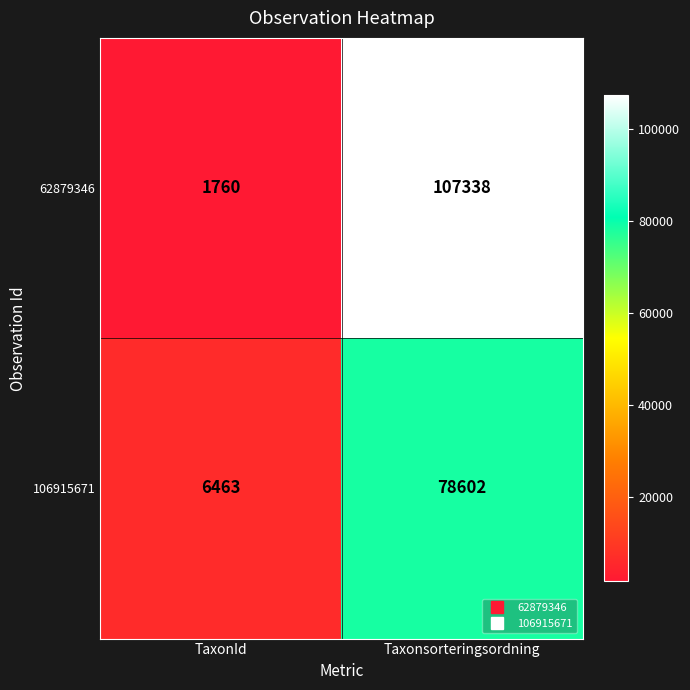

Which series has the largest range (max minus min)?

62879346